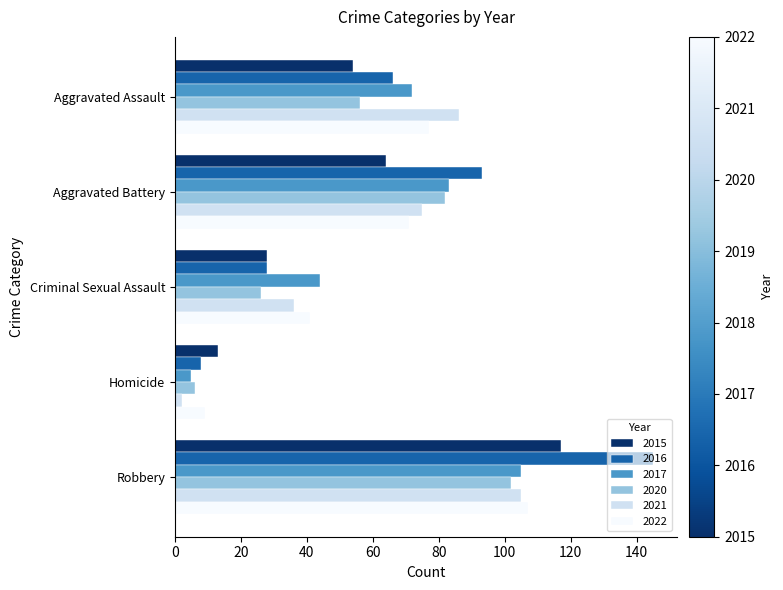

At which category is the sum across all series the highest?

Robbery